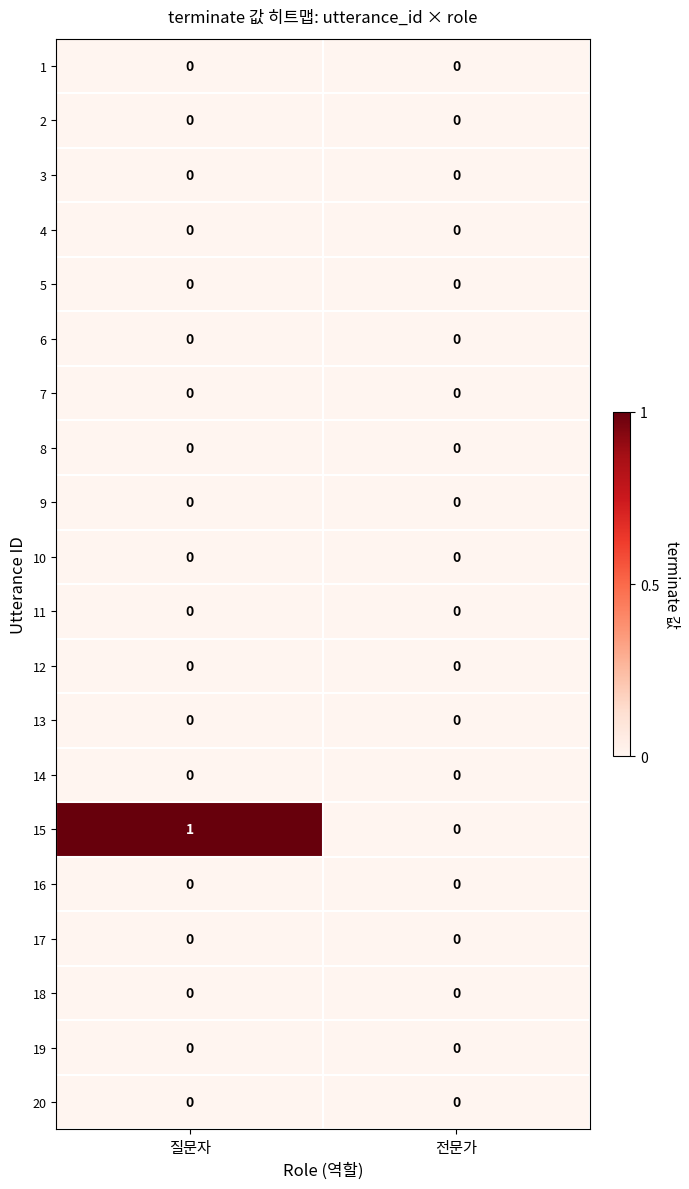

Which series has the largest range (max minus min)?

15